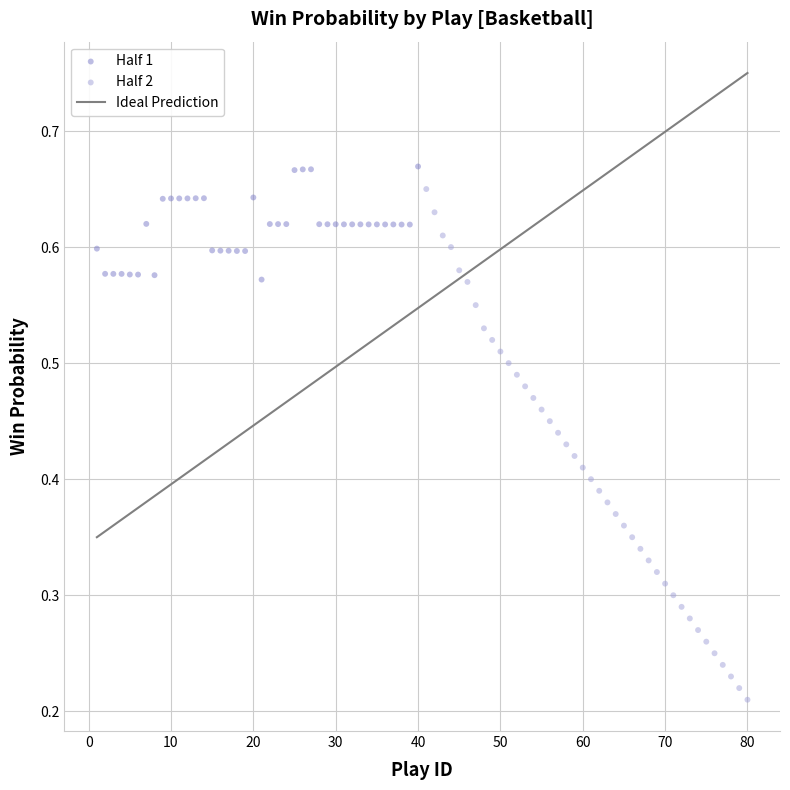

Which series has the largest Y range (max minus min)?

Half 2